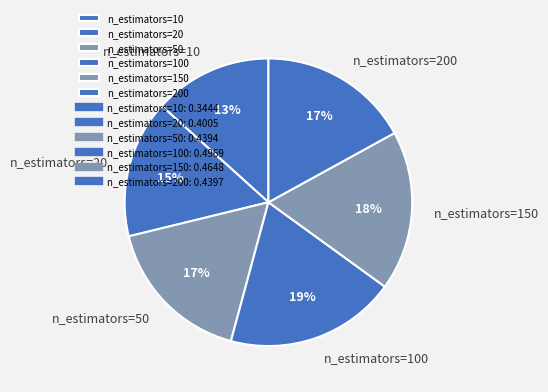

Combined, do n_estimators=200 and n_estimators=150 account for over 50%?

No